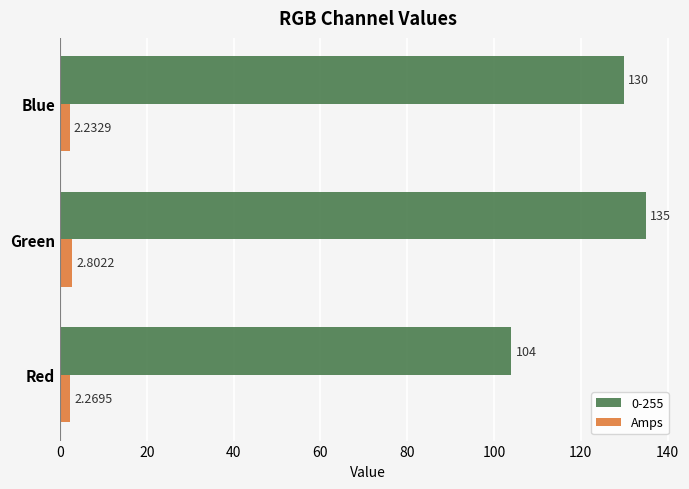

Between Red and Green, which series saw the biggest shift?

0-255